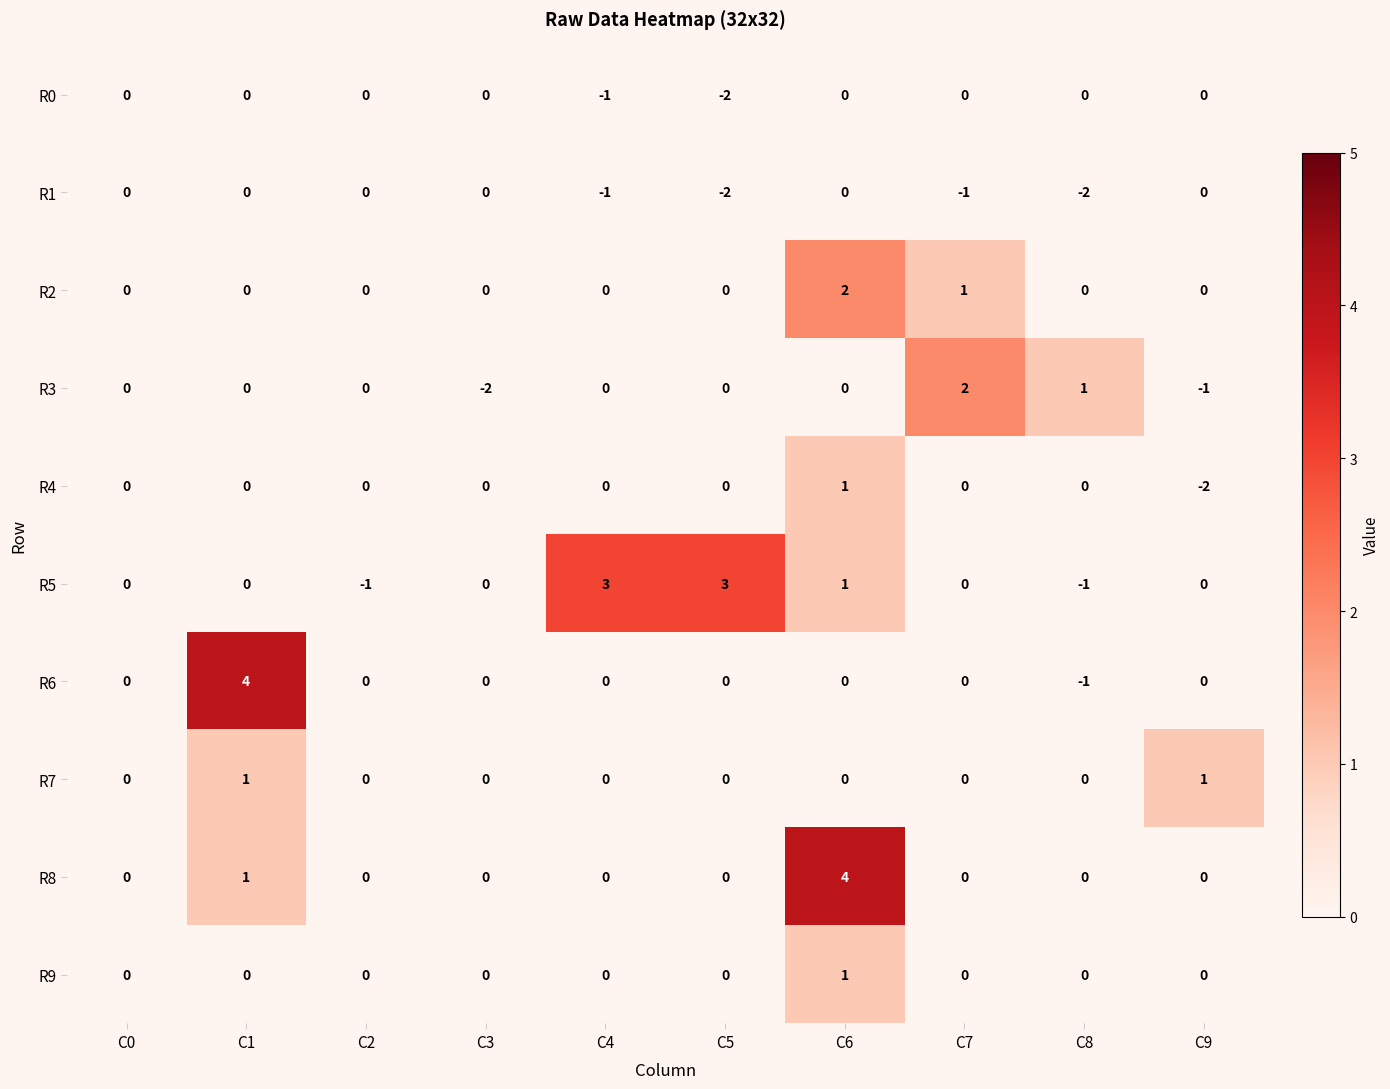

Which series changed the most between C1 and C8?

R6